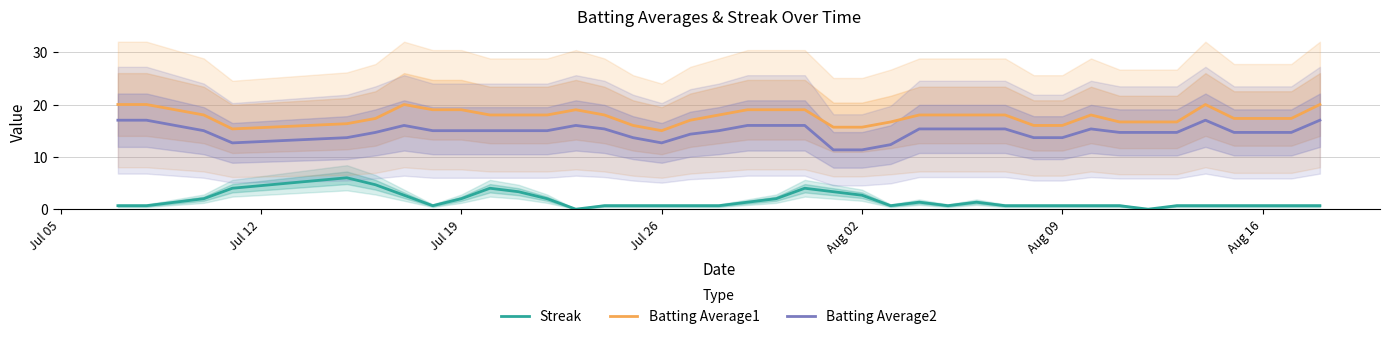

True or false: Batting Average2 and Batting Average1 intersect in this chart.

False